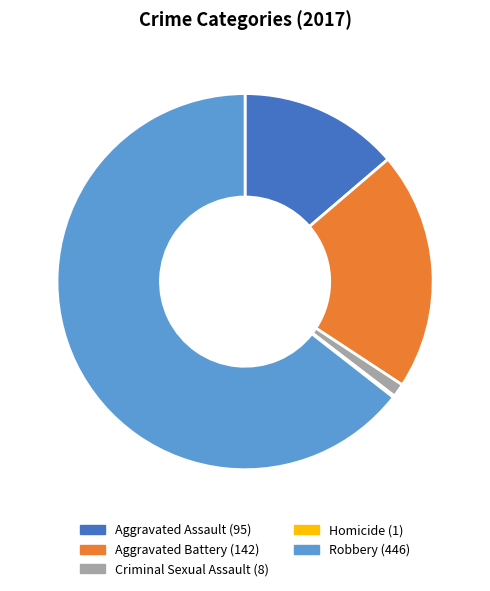

True or false: Criminal Sexual Assault accounts for 1% of the total.

True